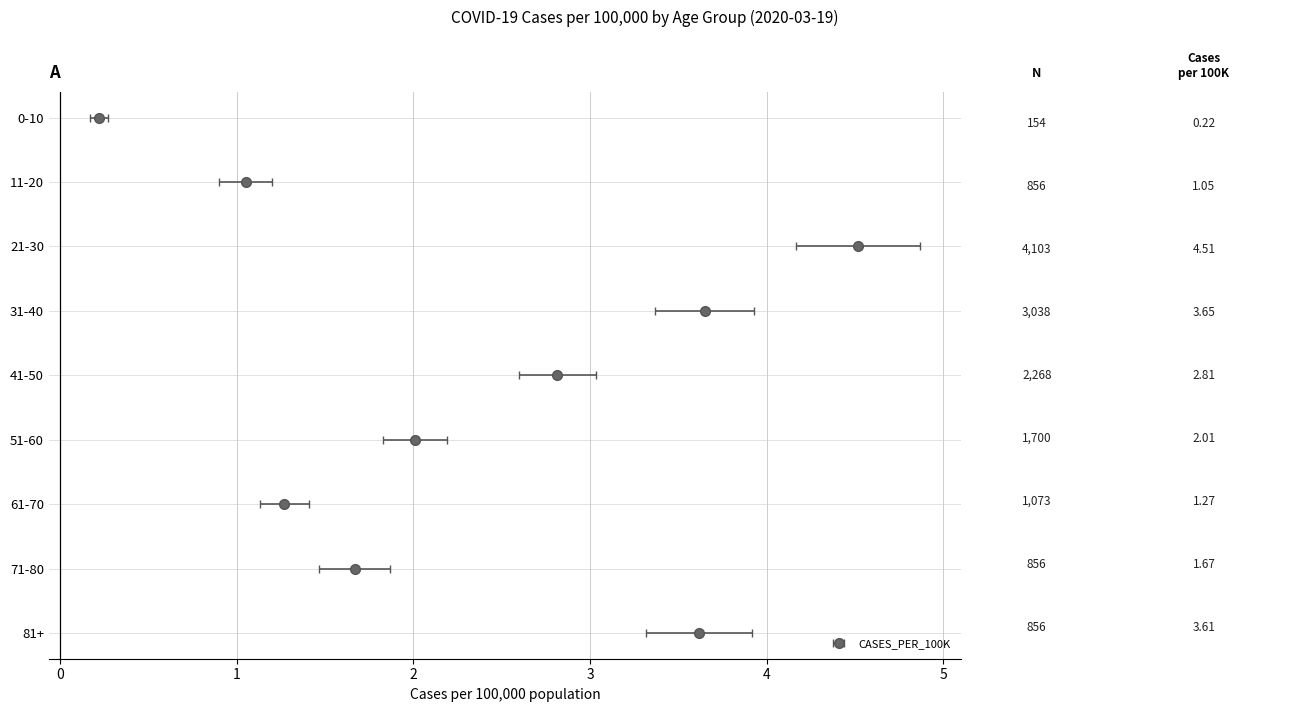

Reading left to right, extract all data points from this chart.

CASES_PER_100K: 0.2	1.1	4.5	3.6	2.8	2.0	1.3	1.7	3.6
error: 0.1	0.1	0.3	0.3	0.2	0.2	0.1	0.2	0.3